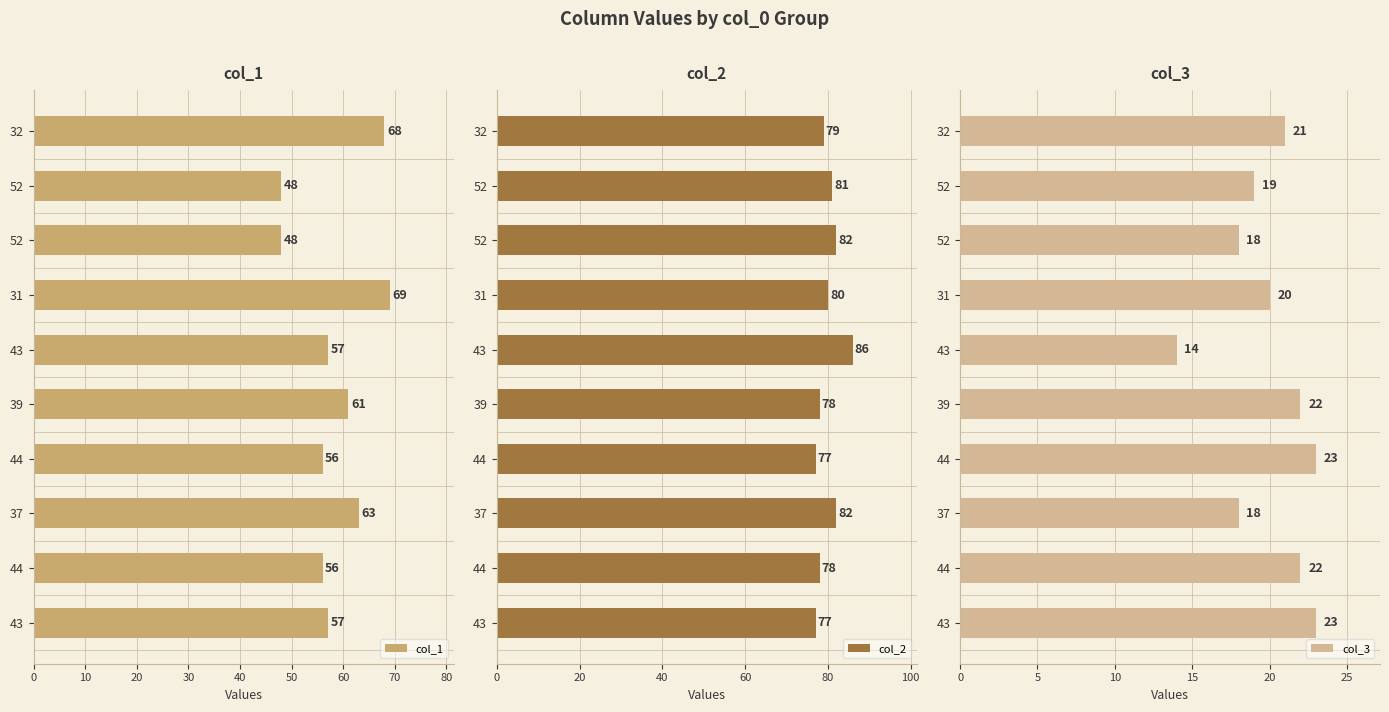

Which series changed the most between 52 and 43?

col_1